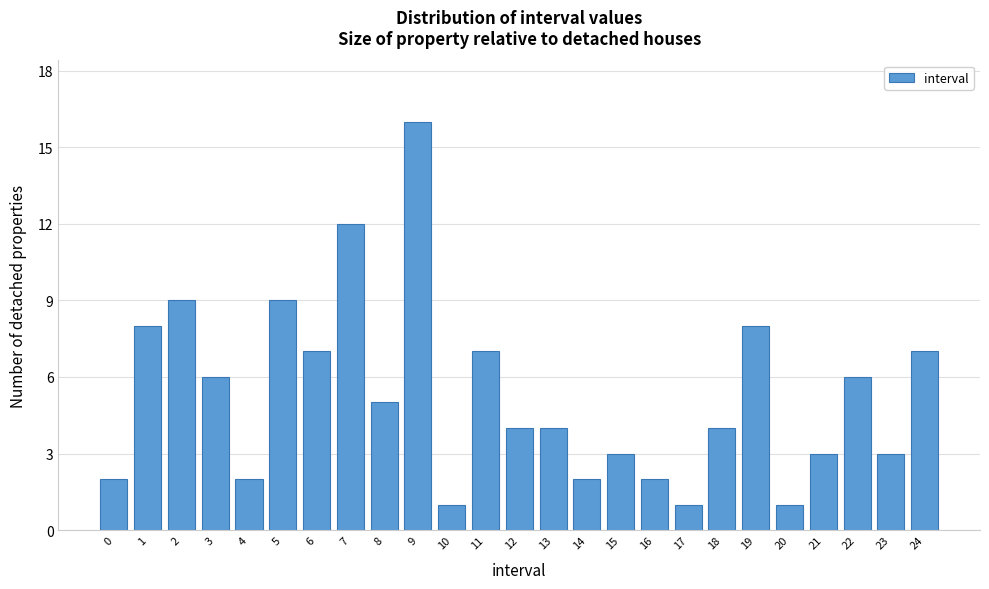

Reading left to right, extract all data points from this chart.

2	8	9	6	2	9	7	12	5	16	1	7	4	4	2	3	2	1	4	8	1	3	6	3	7